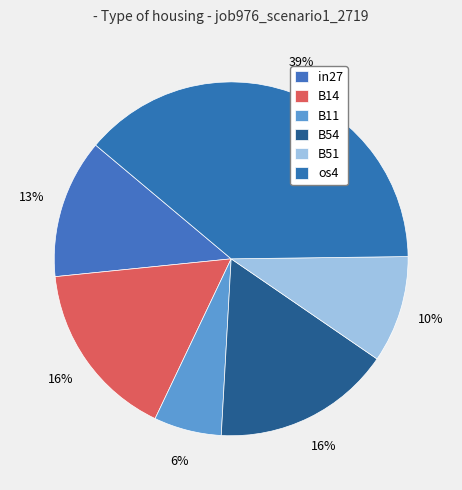

Is there a majority slice in this chart?

No